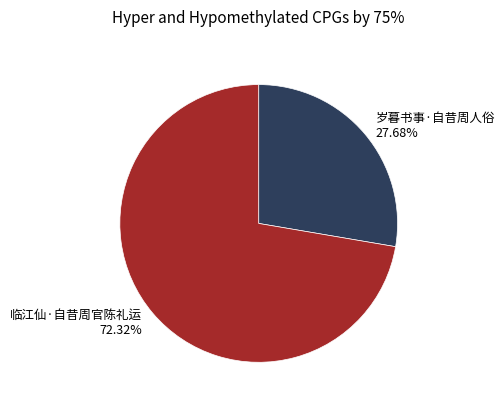

What is the ratio of the value at 临江仙·自昔周官陈礼运 to the value at 岁暮书事·自昔周人俗?

2.6